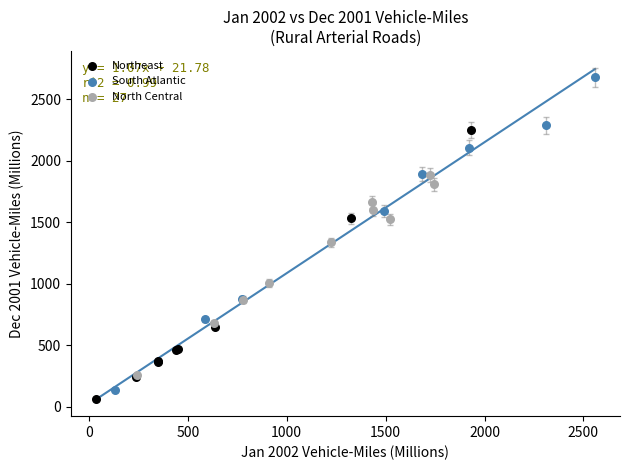

Which series has the widest spread of Y values?

South Atlantic